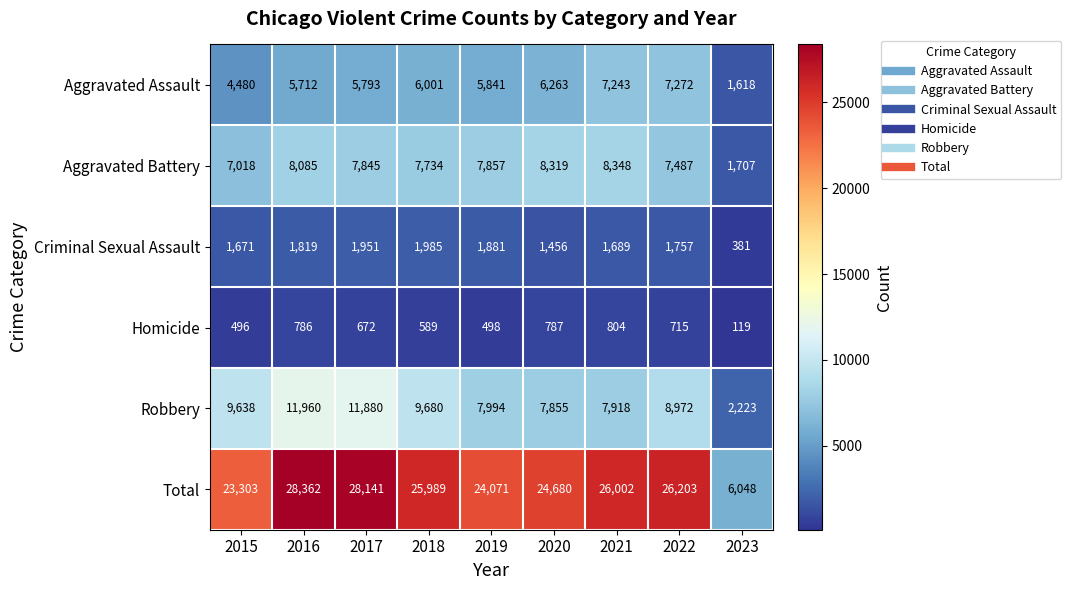

What is the difference between the Robbery values at 2015 and 2017?

2242